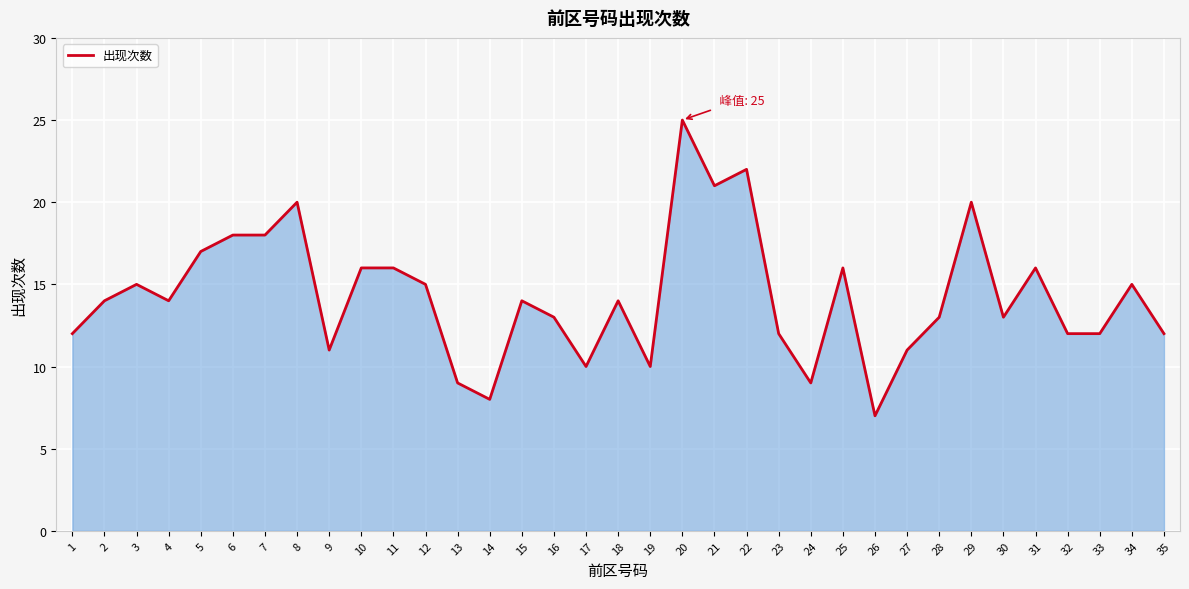

Read the value at 35.

12